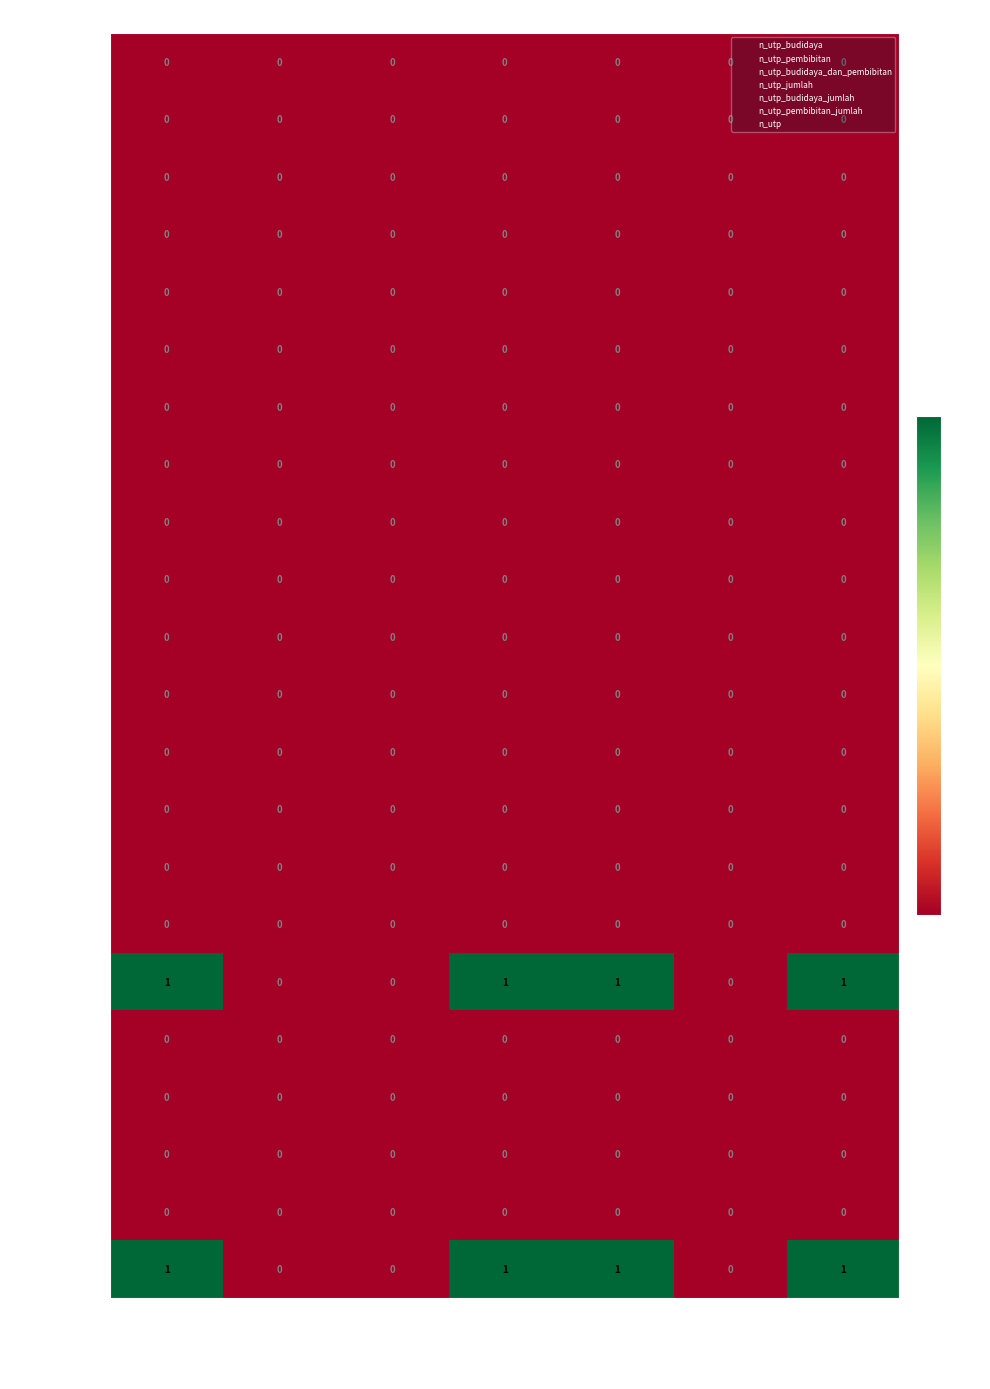

Is it true that MAPITARA equals 0 at budidaya?

True